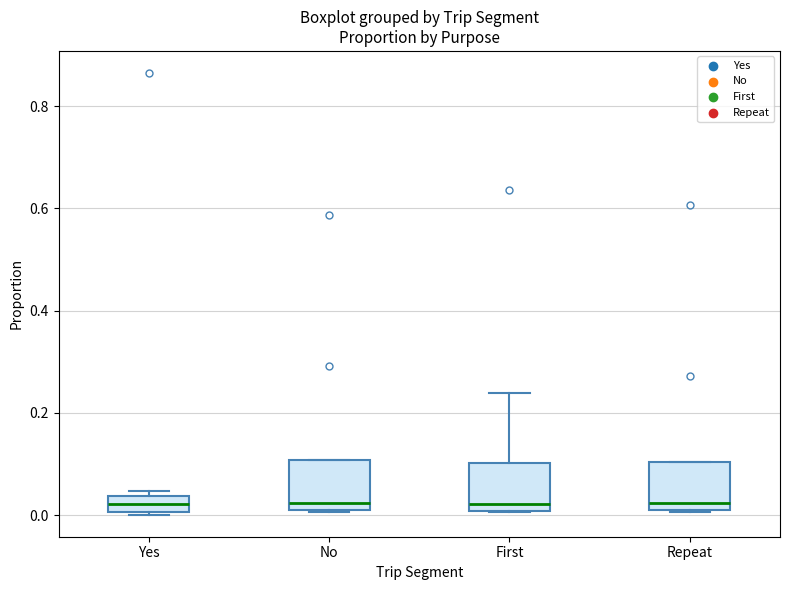

Reading left to right, read every box against the y-axis: the position of its median line, the range the box covers, and the ends of its whiskers. The values are not printed on the chart, so give them approximately, as read against the axis.

Yes: median 0.02, box 0.00 to 0.04, whiskers 0.00 to 0.04 (just above the box's upper edge)
No: median 0.02, box 0.00 to 0.10, whiskers 0.00 to 0.10
First: median 0.02, box 0.00 to 0.10, whiskers 0.00 to 0.24
Repeat: median 0.02, box 0.00 to 0.10, whiskers 0.00 to 0.10